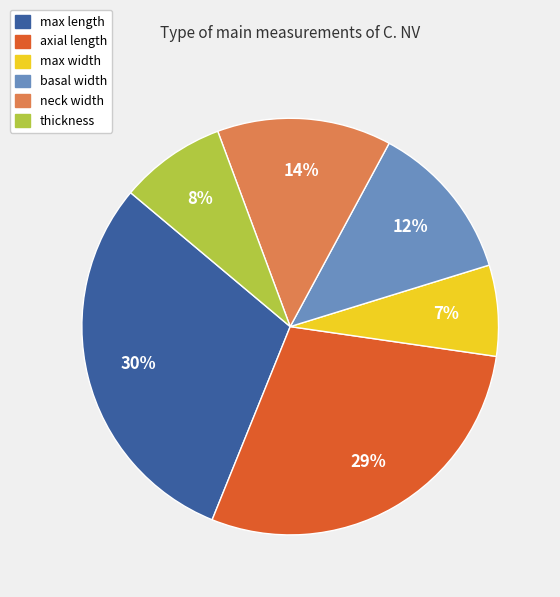

The basal width slice represents 12% of the pie. True or false?

True